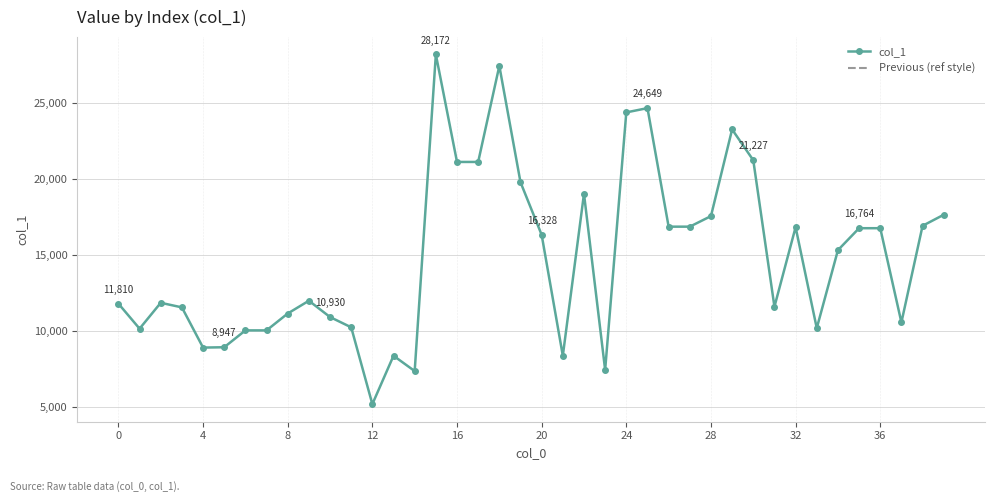

What is the difference between the maximum and minimum values?

22961